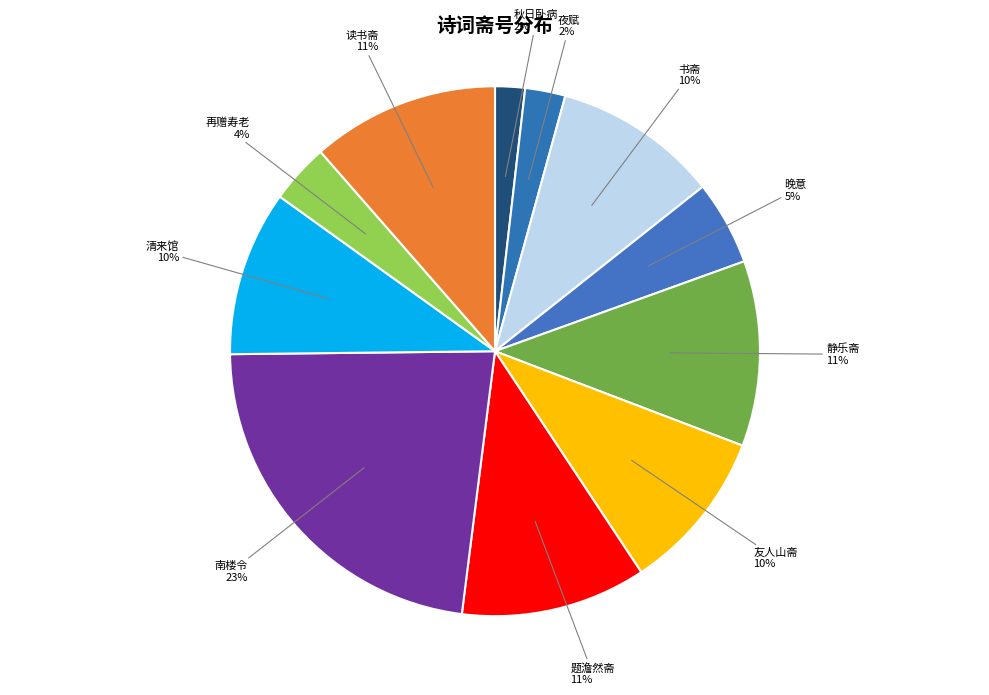

To the nearest percent, what is the difference between the largest and smallest slice percentages?

21%